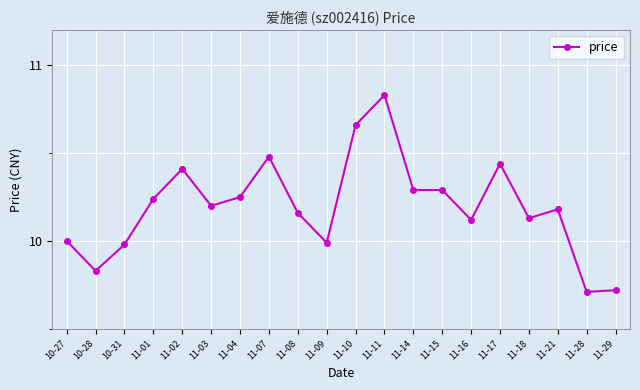

How many lines are shown in the chart?

1